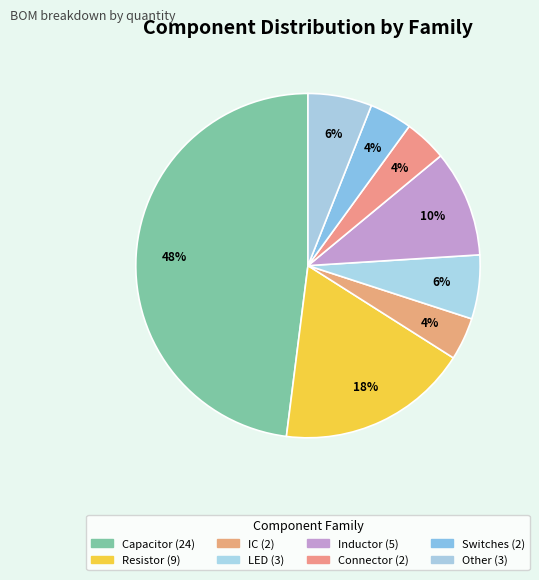

Rank the categories by value from lowest to highest.

IC, Connector, Switches, LED, Other, Inductor, Resistor, Capacitor